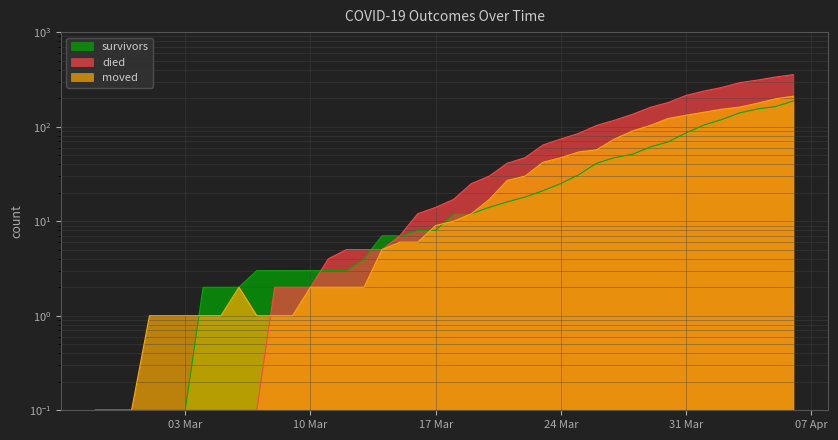

How many data points does each series have?

40